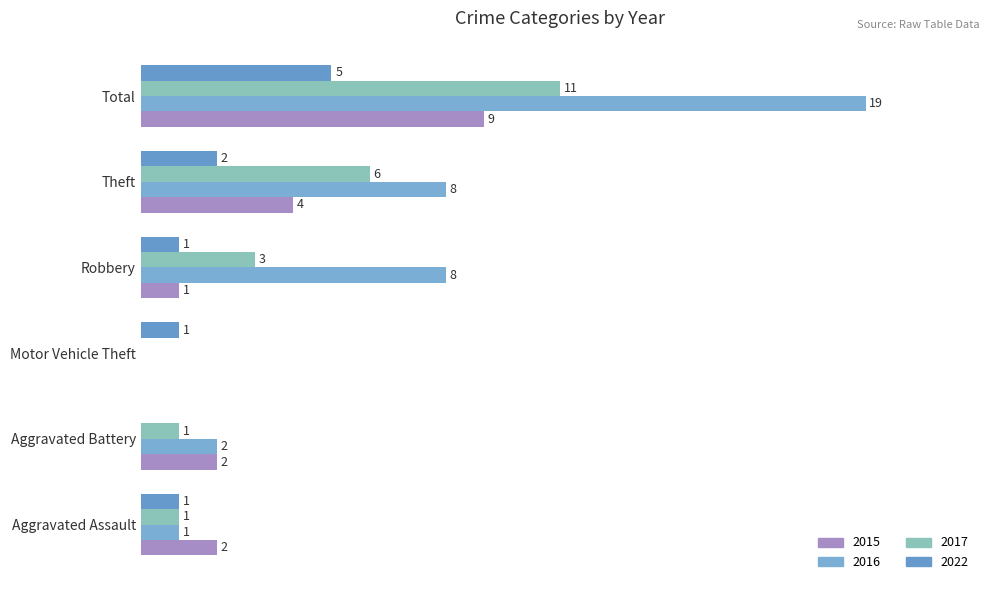

What is the value of the 2016 bar at the 1st from the left?

1